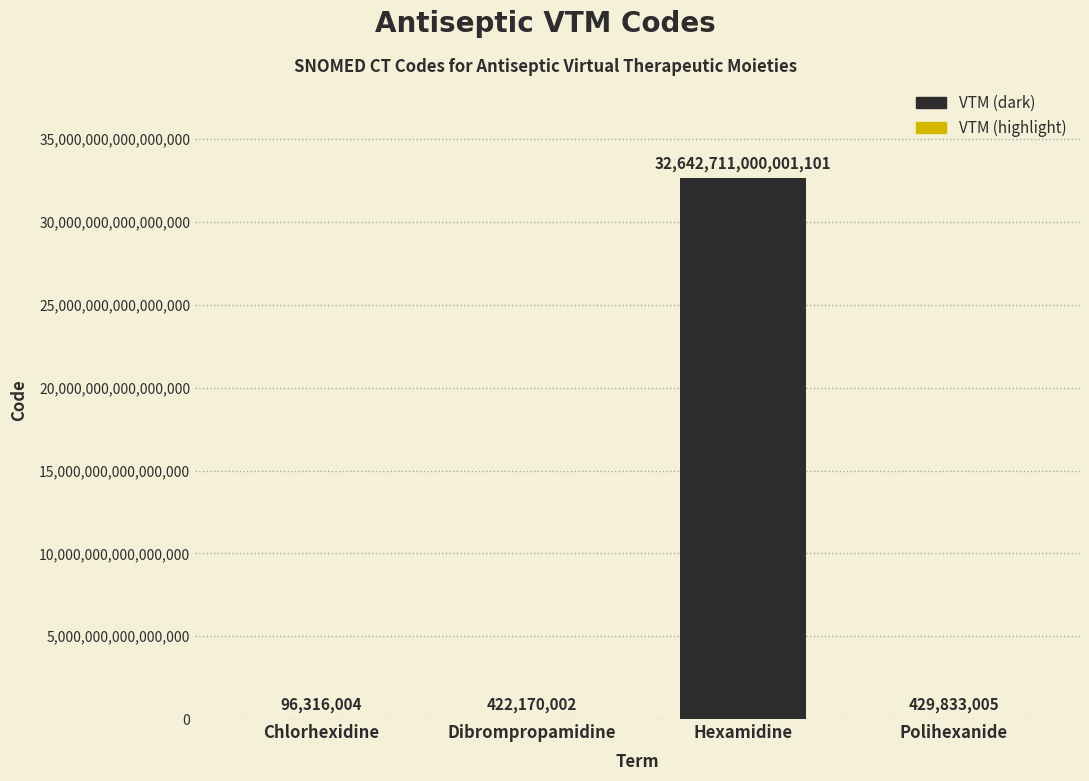

Which label corresponds to the largest value in the chart?

Hexamidine